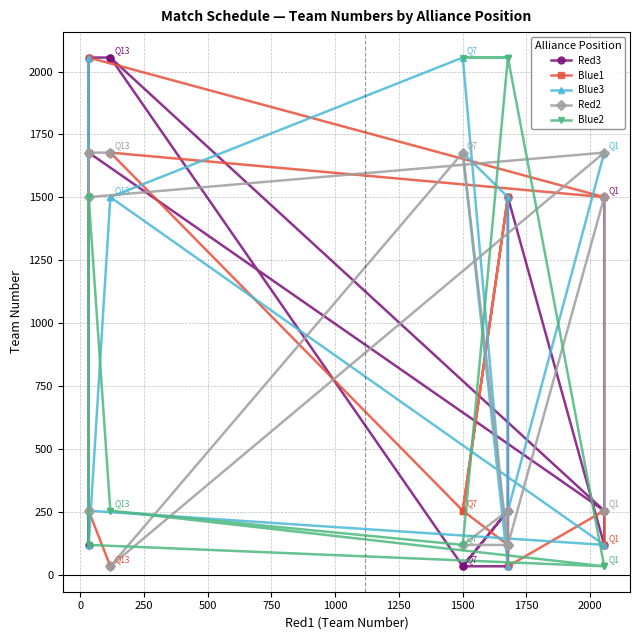

After their last crossing, which series has the higher values: Blue3 or Red3?

Red3